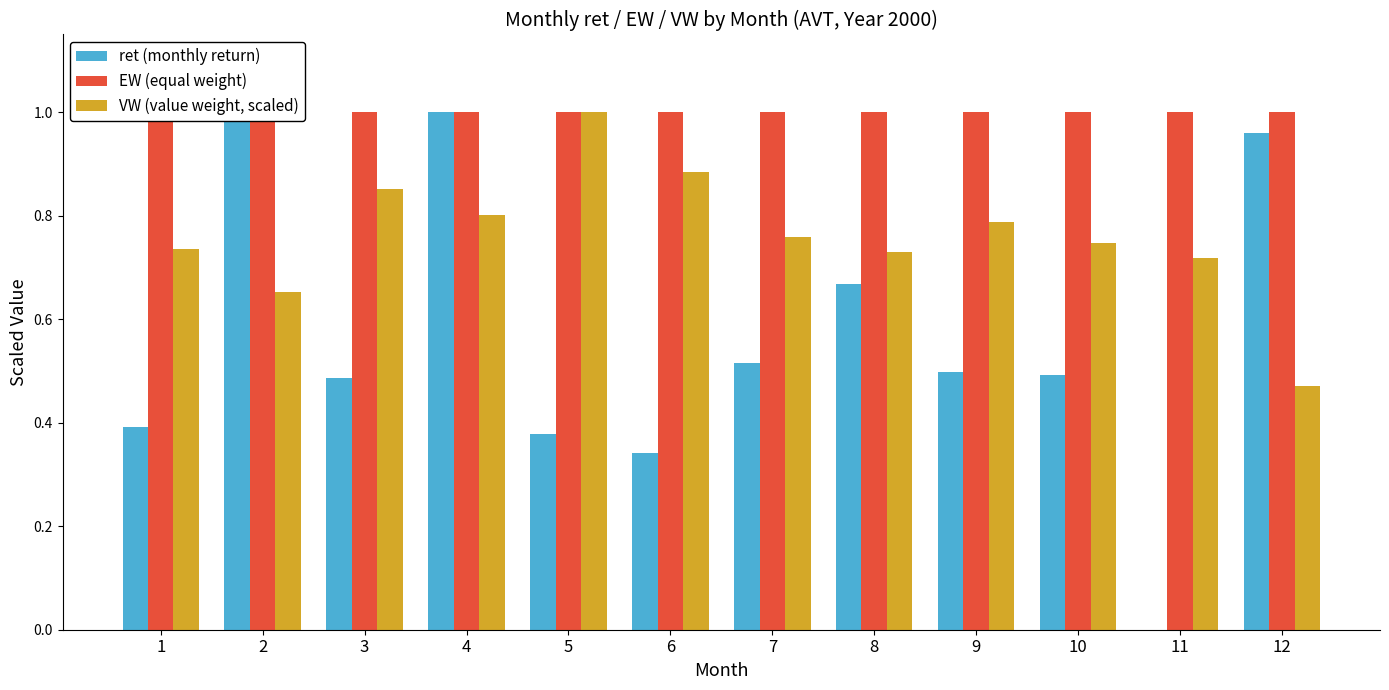

How many groups of bars are there?

12